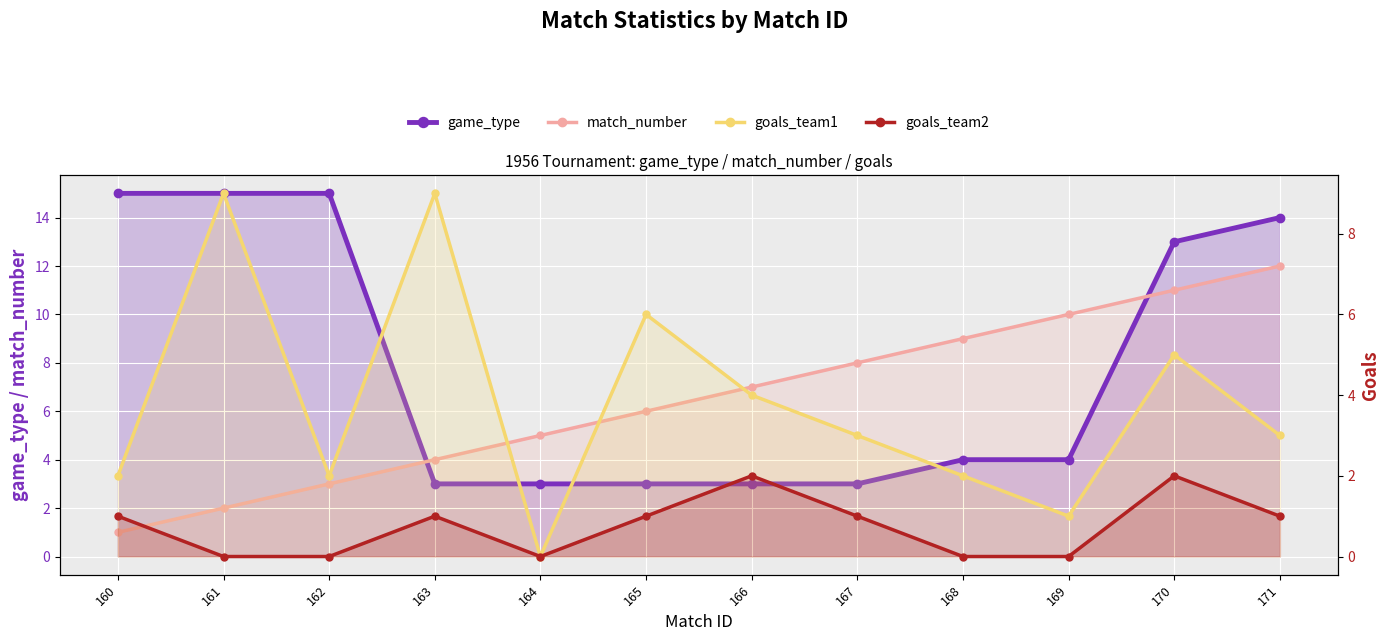

What is the value of the game_type point at the 6th from the left?

3